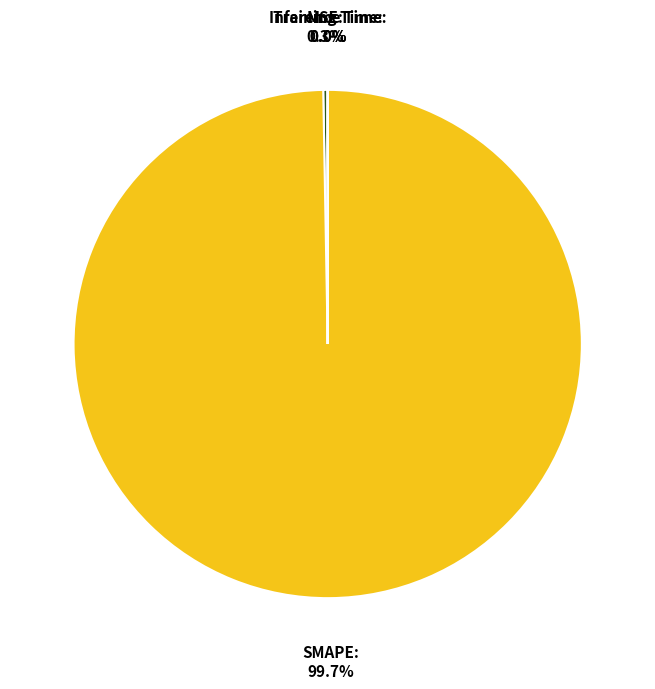

Which slice represents more than half of the pie?

SMAPE